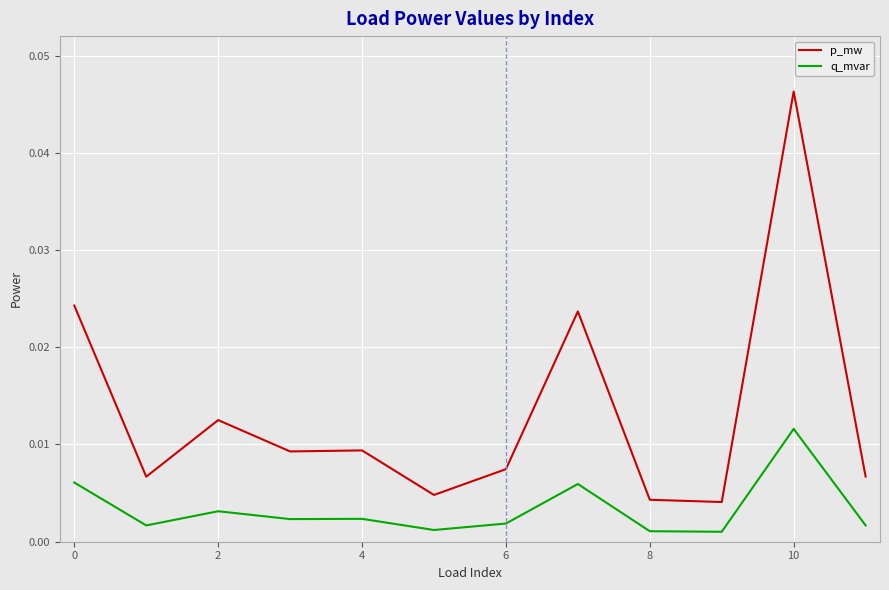

Does the chart have visible grid lines?

Yes